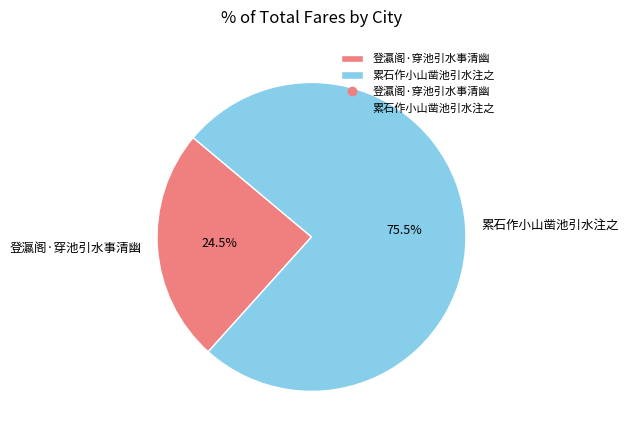

To the nearest percent, what is the average slice percentage?

50%